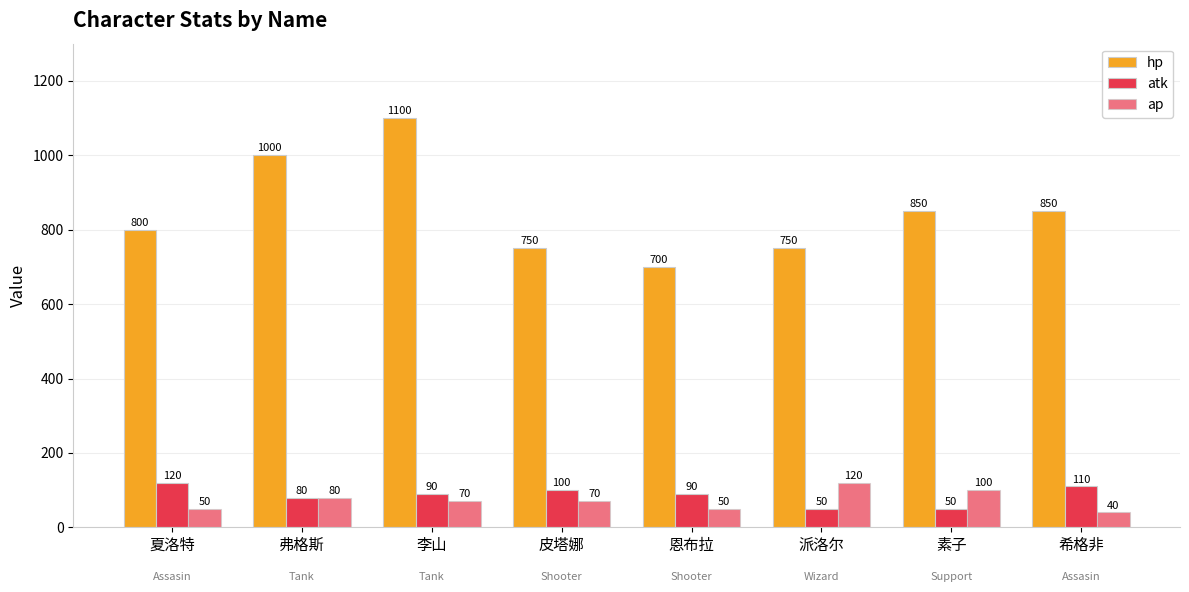

How many values in the ap series are below 70?

3